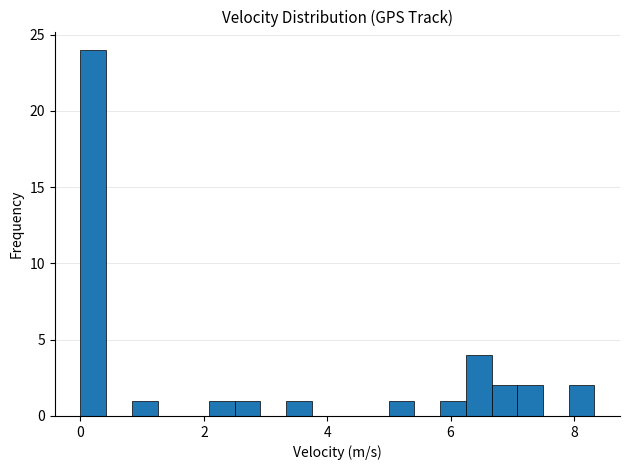

Around what value on the x-axis is the tallest bar? Give the approximate position of its centre, as read against the axis.

0.2